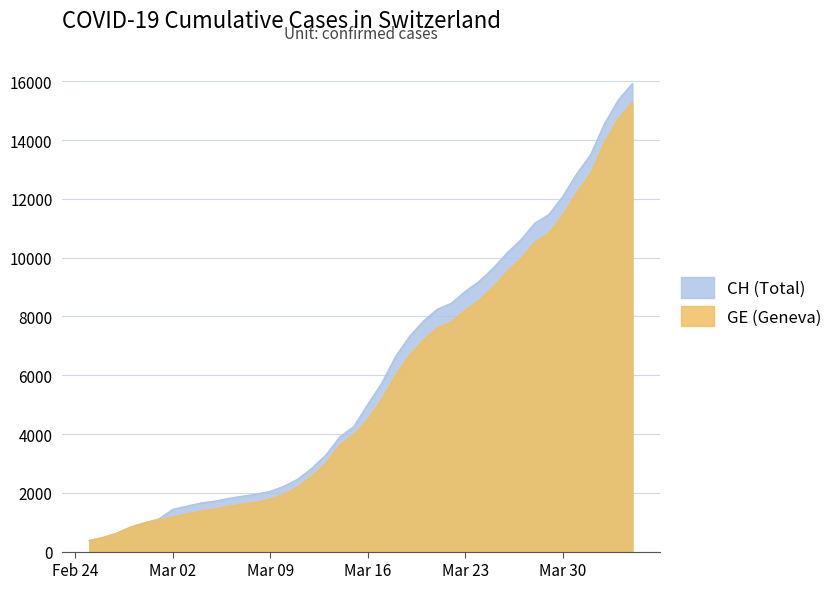

Which label corresponds to the smallest value in the chart?

2020-02-25